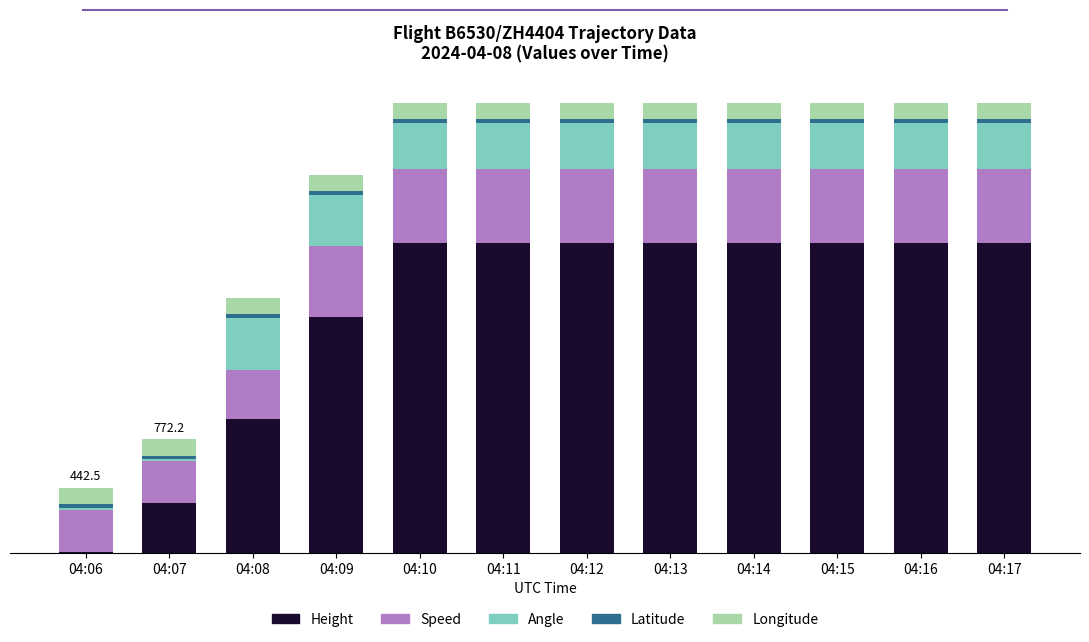

Which series changed the most between 04:06 and 04:08?

Height